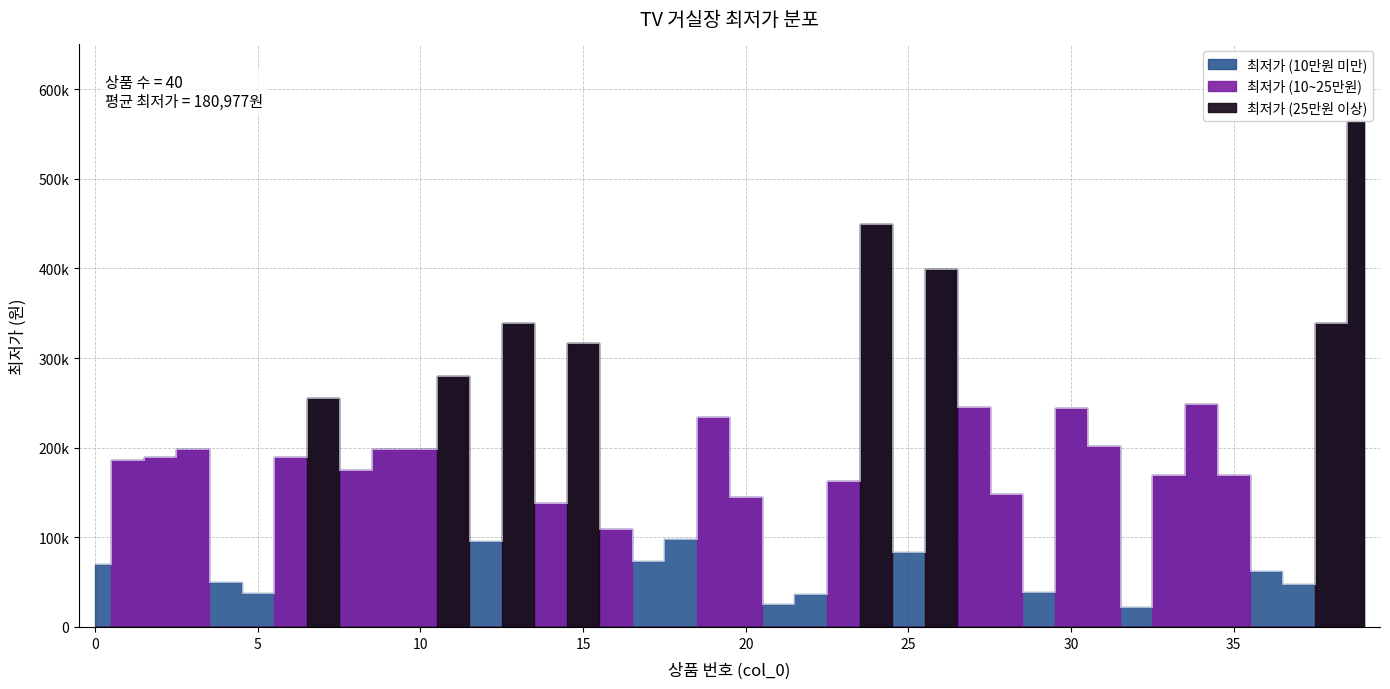

At which category does the data reach its first local valley?

5